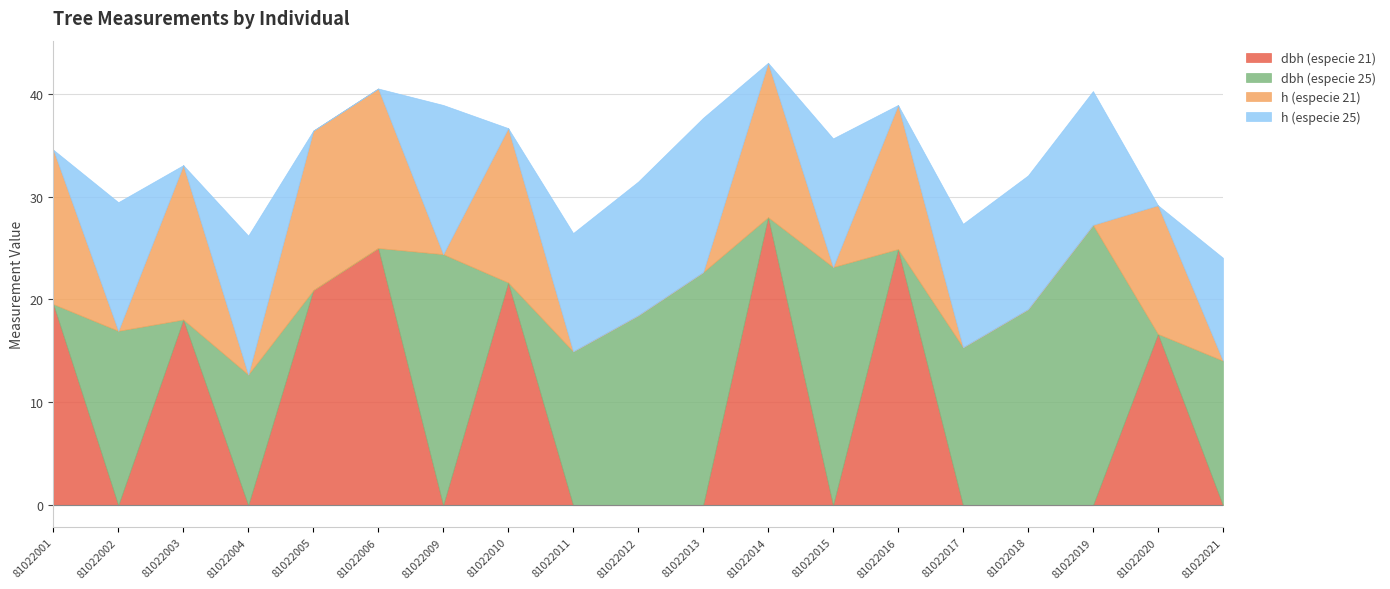

At which category does h (especie 25) reach its first local valley?

81022003